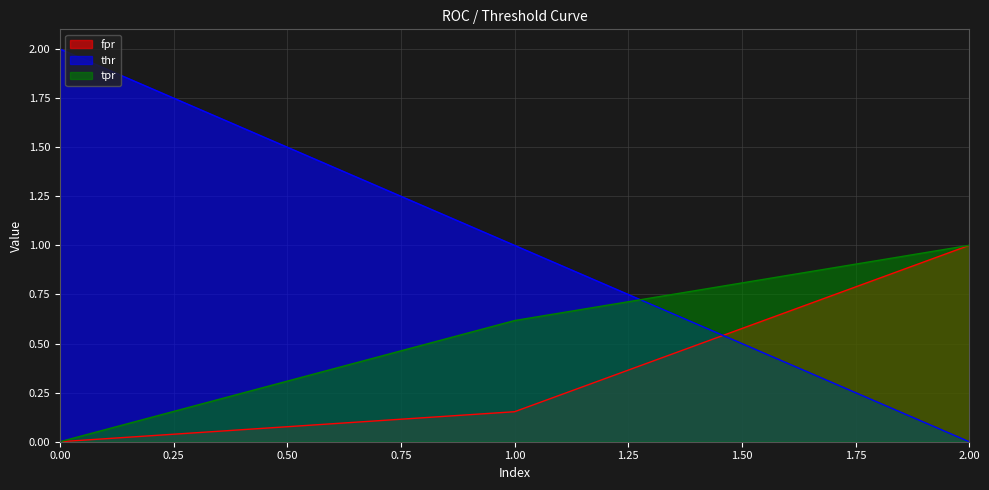

List the series in order of their peak value, lowest first.

fpr, tpr, thr